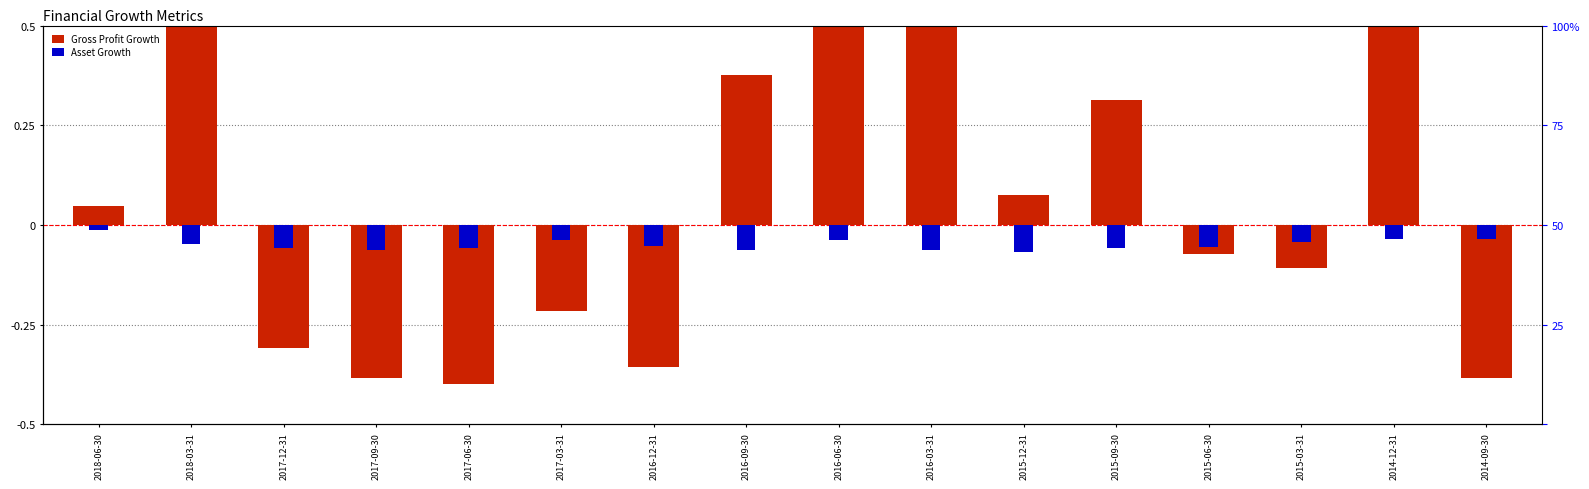

Does the chart contain any negative values?

Yes